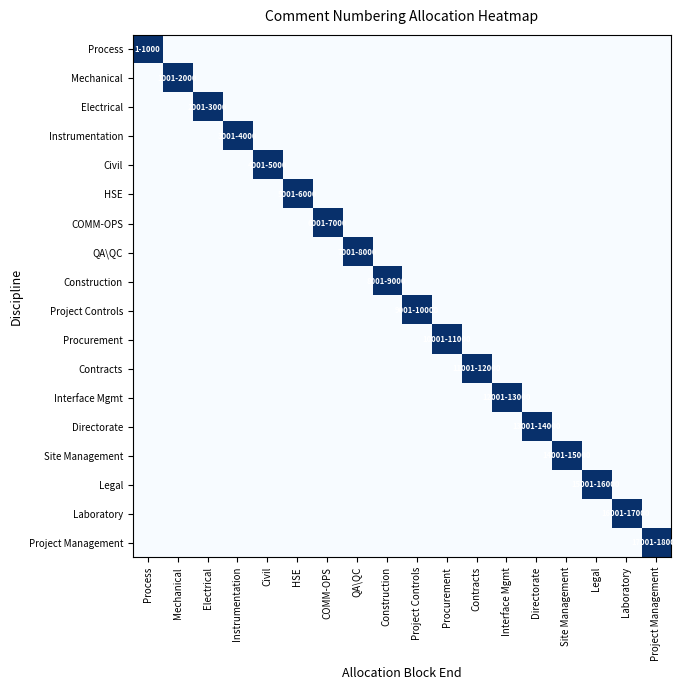

Reading right to left, extract all data points from this chart.

Process: Project Management=0	Laboratory=0	Legal=0	Site Management=0	Directorate=0	Interface Mgmt=0	Contracts=0	Procurement=0	Project Controls=0	Construction=0	QA\QC=0	COMM-OPS=0	HSE=0	Civil=0	Instrumentation=0	Electrical=0	Mechanical=0	Process=1
Mechanical: Project Management=0	Laboratory=0	Legal=0	Site Management=0	Directorate=0	Interface Mgmt=0	Contracts=0	Procurement=0	Project Controls=0	Construction=0	QA\QC=0	COMM-OPS=0	HSE=0	Civil=0	Instrumentation=0	Electrical=0	Mechanical=1	Process=0
Electrical: Project Management=0	Laboratory=0	Legal=0	Site Management=0	Directorate=0	Interface Mgmt=0	Contracts=0	Procurement=0	Project Controls=0	Construction=0	QA\QC=0	COMM-OPS=0	HSE=0	Civil=0	Instrumentation=0	Electrical=1	Mechanical=0	Process=0
Instrumentation: Project Management=0	Laboratory=0	Legal=0	Site Management=0	Directorate=0	Interface Mgmt=0	Contracts=0	Procurement=0	Project Controls=0	Construction=0	QA\QC=0	COMM-OPS=0	HSE=0	Civil=0	Instrumentation=1	Electrical=0	Mechanical=0	Process=0
Civil: Project Management=0	Laboratory=0	Legal=0	Site Management=0	Directorate=0	Interface Mgmt=0	Contracts=0	Procurement=0	Project Controls=0	Construction=0	QA\QC=0	COMM-OPS=0	HSE=0	Civil=1	Instrumentation=0	Electrical=0	Mechanical=0	Process=0
HSE: Project Management=0	Laboratory=0	Legal=0	Site Management=0	Directorate=0	Interface Mgmt=0	Contracts=0	Procurement=0	Project Controls=0	Construction=0	QA\QC=0	COMM-OPS=0	HSE=1	Civil=0	Instrumentation=0	Electrical=0	Mechanical=0	Process=0
COMM-OPS: Project Management=0	Laboratory=0	Legal=0	Site Management=0	Directorate=0	Interface Mgmt=0	Contracts=0	Procurement=0	Project Controls=0	Construction=0	QA\QC=0	COMM-OPS=1	HSE=0	Civil=0	Instrumentation=0	Electrical=0	Mechanical=0	Process=0
QA\QC: Project Management=0	Laboratory=0	Legal=0	Site Management=0	Directorate=0	Interface Mgmt=0	Contracts=0	Procurement=0	Project Controls=0	Construction=0	QA\QC=1	COMM-OPS=0	HSE=0	Civil=0	Instrumentation=0	Electrical=0	Mechanical=0	Process=0
Construction: Project Management=0	Laboratory=0	Legal=0	Site Management=0	Directorate=0	Interface Mgmt=0	Contracts=0	Procurement=0	Project Controls=0	Construction=1	QA\QC=0	COMM-OPS=0	HSE=0	Civil=0	Instrumentation=0	Electrical=0	Mechanical=0	Process=0
Project Controls: Project Management=0	Laboratory=0	Legal=0	Site Management=0	Directorate=0	Interface Mgmt=0	Contracts=0	Procurement=0	Project Controls=1	Construction=0	QA\QC=0	COMM-OPS=0	HSE=0	Civil=0	Instrumentation=0	Electrical=0	Mechanical=0	Process=0
Procurement: Project Management=0	Laboratory=0	Legal=0	Site Management=0	Directorate=0	Interface Mgmt=0	Contracts=0	Procurement=1	Project Controls=0	Construction=0	QA\QC=0	COMM-OPS=0	HSE=0	Civil=0	Instrumentation=0	Electrical=0	Mechanical=0	Process=0
Contracts: Project Management=0	Laboratory=0	Legal=0	Site Management=0	Directorate=0	Interface Mgmt=0	Contracts=1	Procurement=0	Project Controls=0	Construction=0	QA\QC=0	COMM-OPS=0	HSE=0	Civil=0	Instrumentation=0	Electrical=0	Mechanical=0	Process=0
Interface Mgmt: Project Management=0	Laboratory=0	Legal=0	Site Management=0	Directorate=0	Interface Mgmt=1	Contracts=0	Procurement=0	Project Controls=0	Construction=0	QA\QC=0	COMM-OPS=0	HSE=0	Civil=0	Instrumentation=0	Electrical=0	Mechanical=0	Process=0
Directorate: Project Management=0	Laboratory=0	Legal=0	Site Management=0	Directorate=1	Interface Mgmt=0	Contracts=0	Procurement=0	Project Controls=0	Construction=0	QA\QC=0	COMM-OPS=0	HSE=0	Civil=0	Instrumentation=0	Electrical=0	Mechanical=0	Process=0
Site Management: Project Management=0	Laboratory=0	Legal=0	Site Management=1	Directorate=0	Interface Mgmt=0	Contracts=0	Procurement=0	Project Controls=0	Construction=0	QA\QC=0	COMM-OPS=0	HSE=0	Civil=0	Instrumentation=0	Electrical=0	Mechanical=0	Process=0
Legal: Project Management=0	Laboratory=0	Legal=1	Site Management=0	Directorate=0	Interface Mgmt=0	Contracts=0	Procurement=0	Project Controls=0	Construction=0	QA\QC=0	COMM-OPS=0	HSE=0	Civil=0	Instrumentation=0	Electrical=0	Mechanical=0	Process=0
Laboratory: Project Management=0	Laboratory=1	Legal=0	Site Management=0	Directorate=0	Interface Mgmt=0	Contracts=0	Procurement=0	Project Controls=0	Construction=0	QA\QC=0	COMM-OPS=0	HSE=0	Civil=0	Instrumentation=0	Electrical=0	Mechanical=0	Process=0
Project Management: Project Management=1	Laboratory=0	Legal=0	Site Management=0	Directorate=0	Interface Mgmt=0	Contracts=0	Procurement=0	Project Controls=0	Construction=0	QA\QC=0	COMM-OPS=0	HSE=0	Civil=0	Instrumentation=0	Electrical=0	Mechanical=0	Process=0